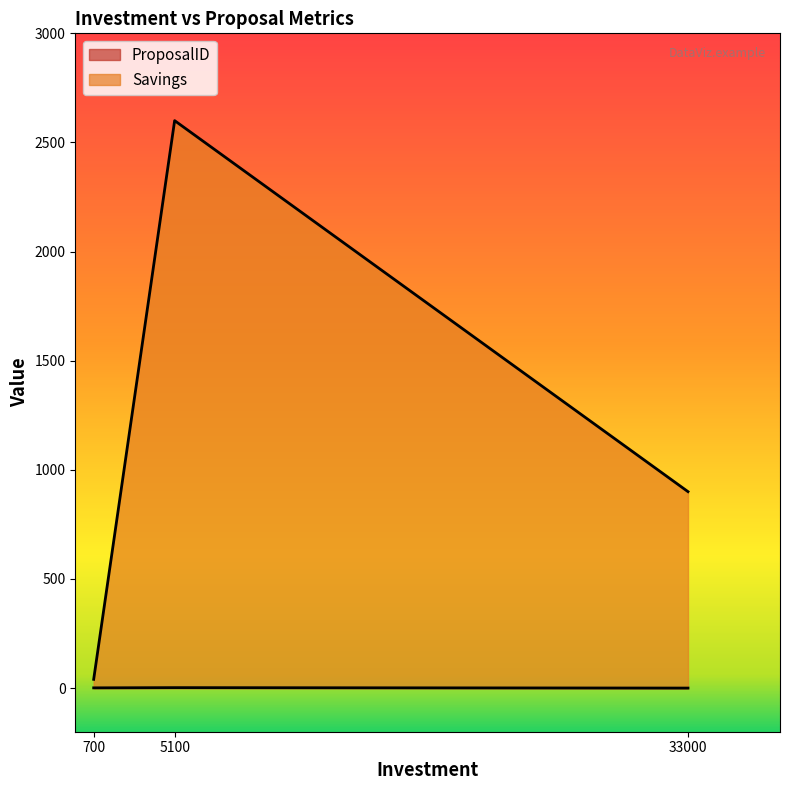

Reading left to right, what are all the values shown in this chart?

ProposalID: 1	2	0
Savings: 40	2600	900